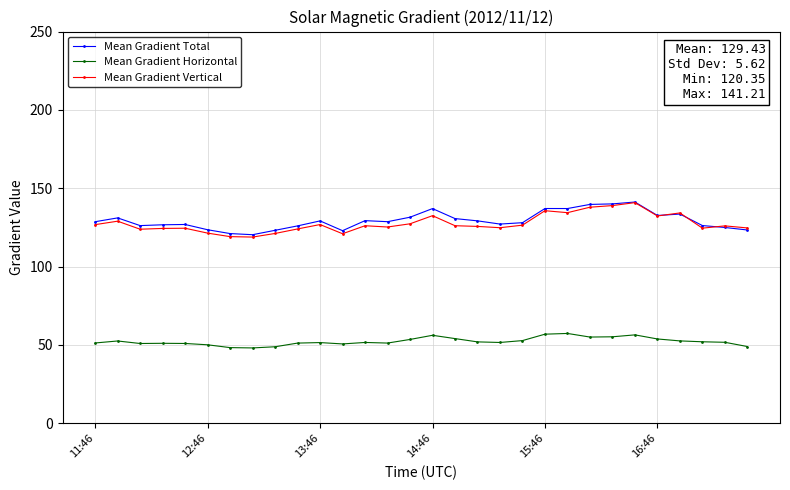

What are all the series names shown in the legend?

Mean Gradient Total, Mean Gradient Horizontal, Mean Gradient Vertical